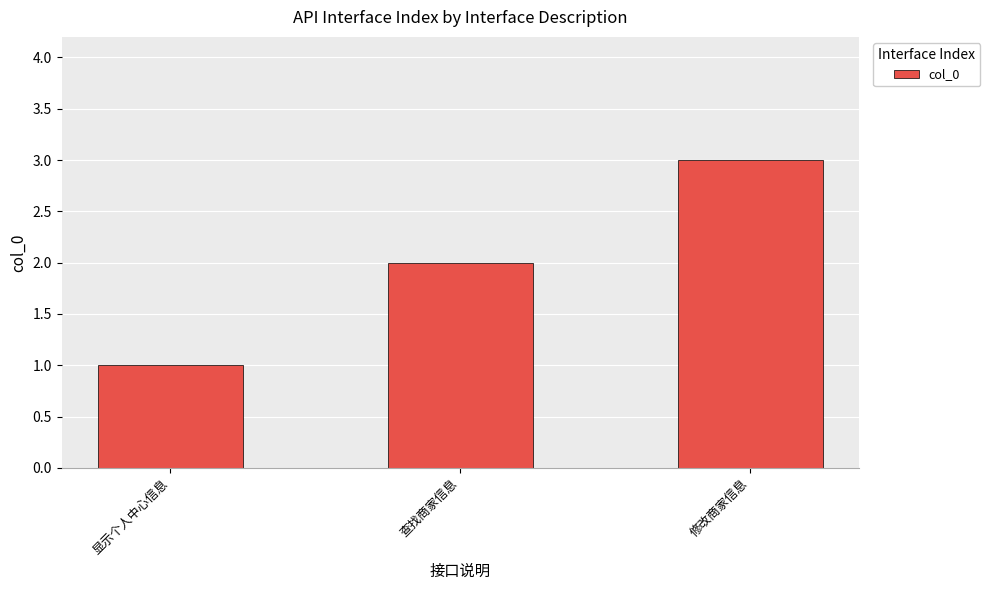

Which label corresponds to the largest value in the chart?

修改商家信息